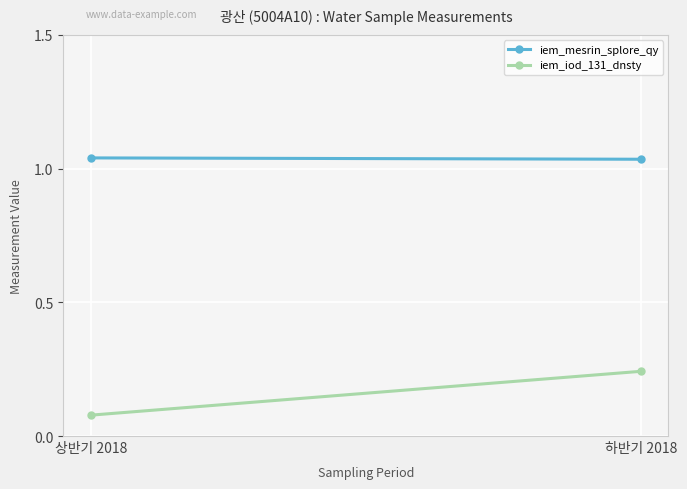

Reading left to right, extract all data points from this chart.

iem_mesrin_splore_qy: 1.0	1.0
iem_iod_131_dnsty: 0.1	0.2